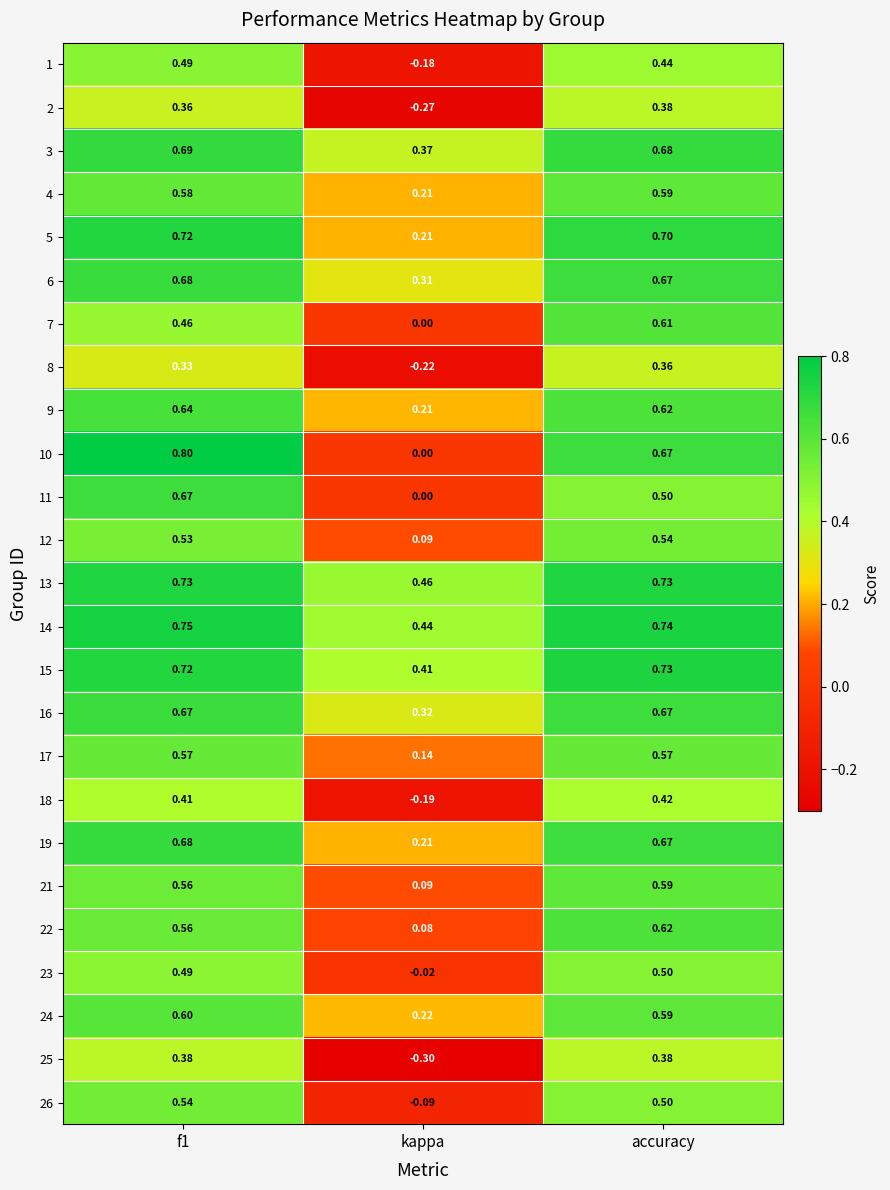

What is the total value across all series at kappa?

2.5